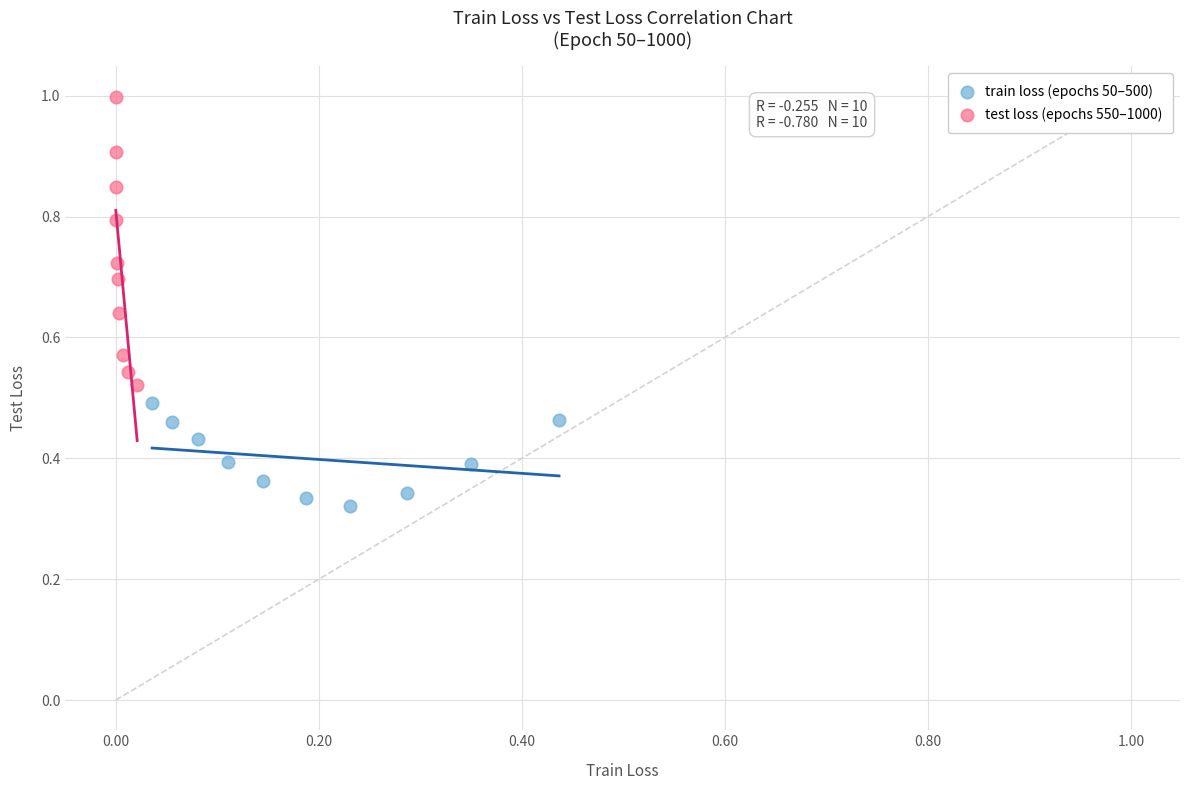

Which series reaches the maximum Y coordinate?

test loss (epochs 550–1000)